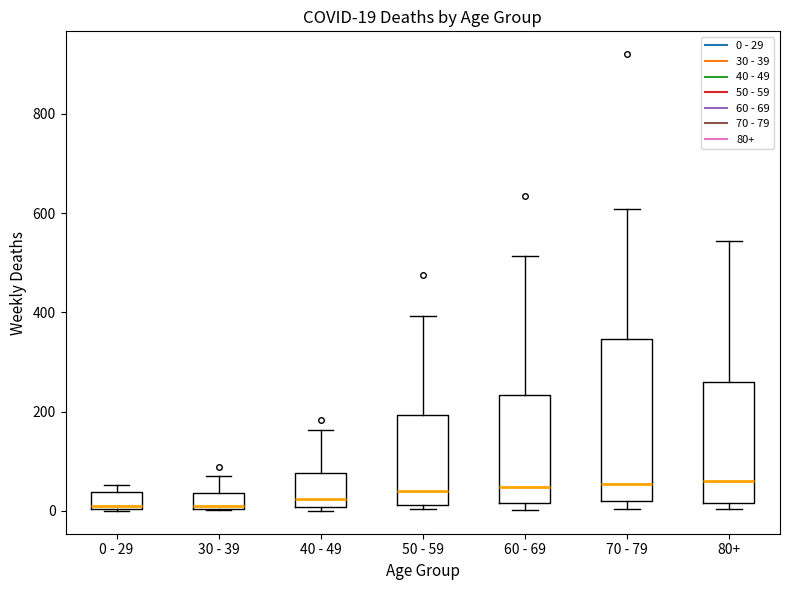

Which box is the tallest, from its lower edge to its upper edge?

70 - 79